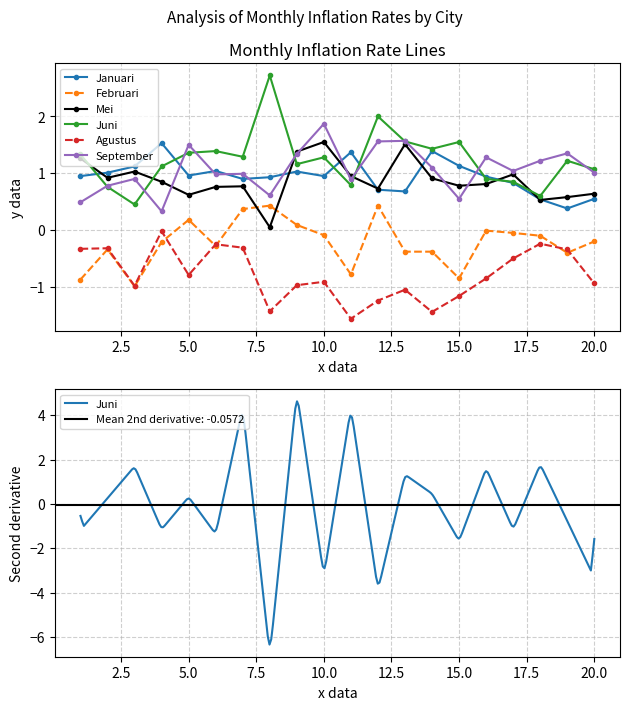

What is the total value across all series at 5?

3.8